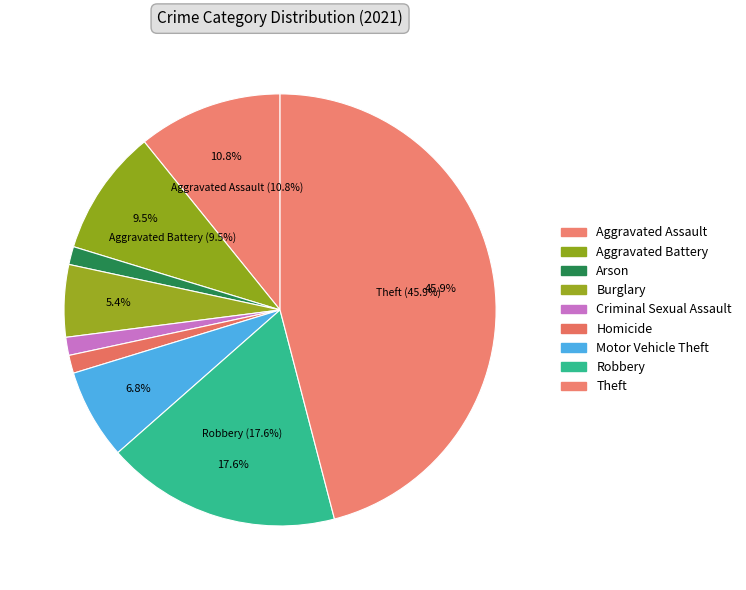

The Motor Vehicle Theft slice represents 7% of the pie. True or false?

True